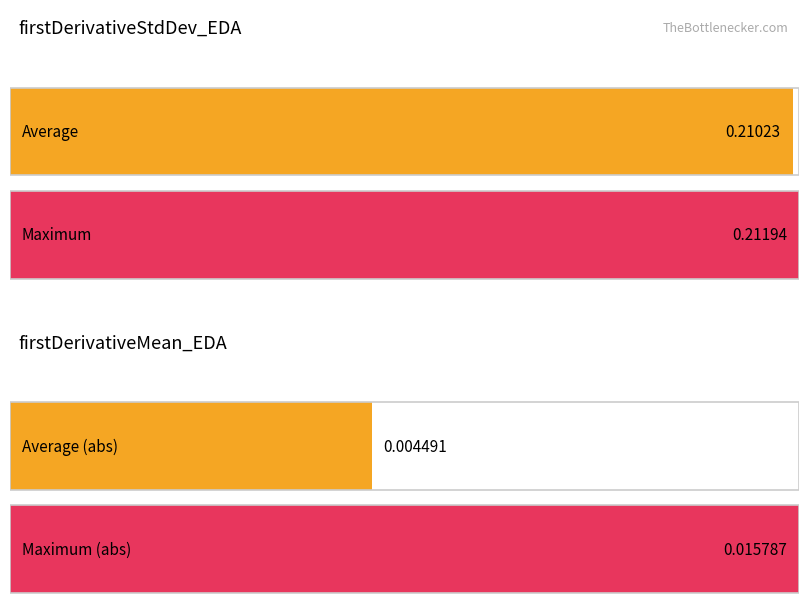

What is the sum of the firstDerivativeStdDev_EDA values at 67 and 66?

0.4